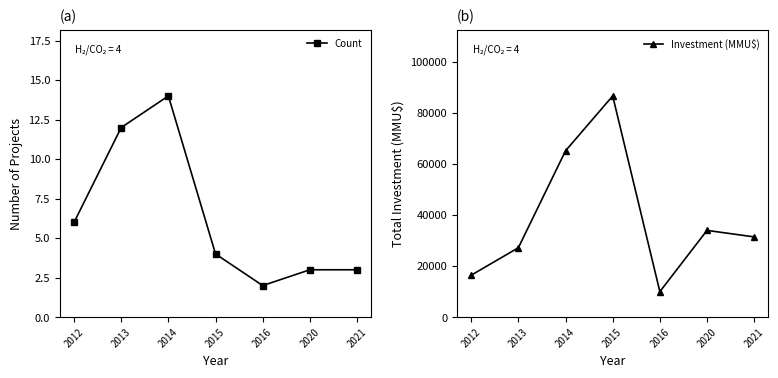

At which label does Investment (MMU$) reach its peak?

2015